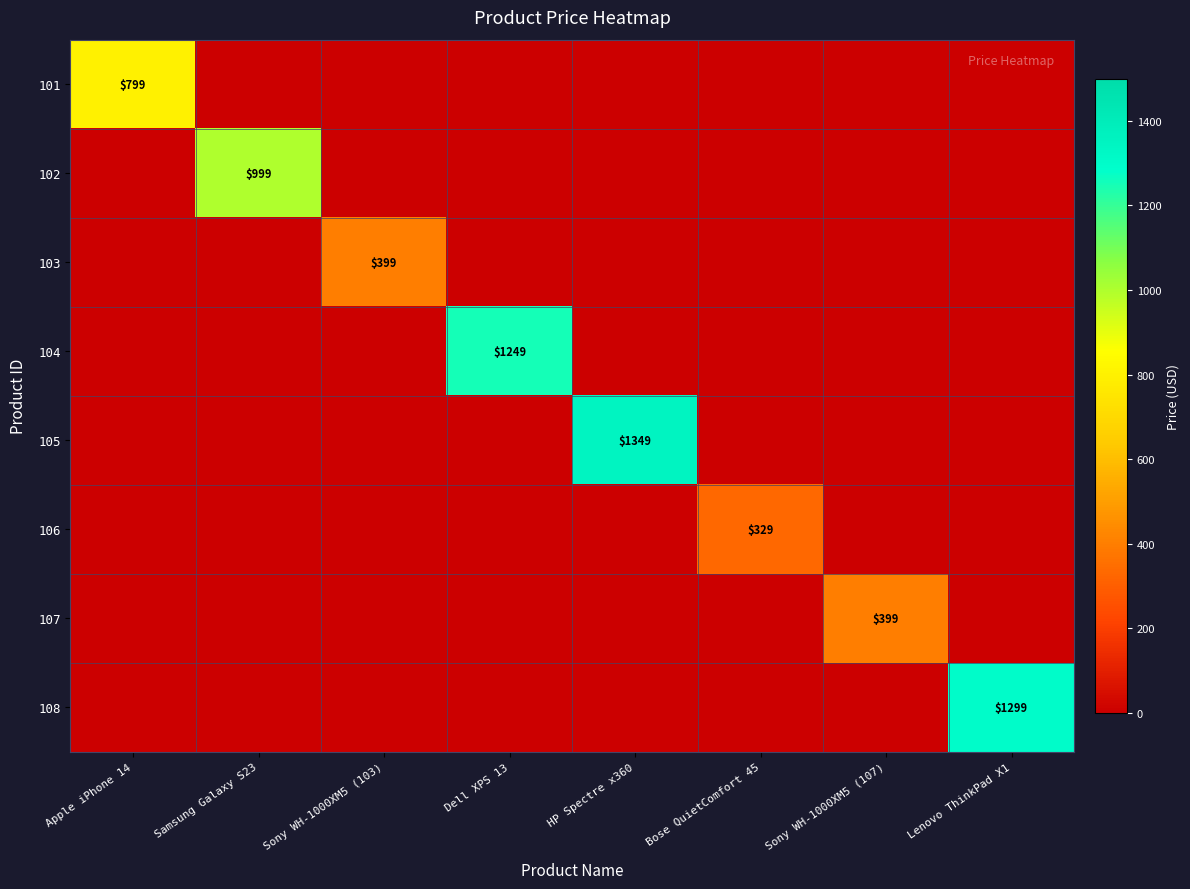

How many categories are shown in the chart?

8